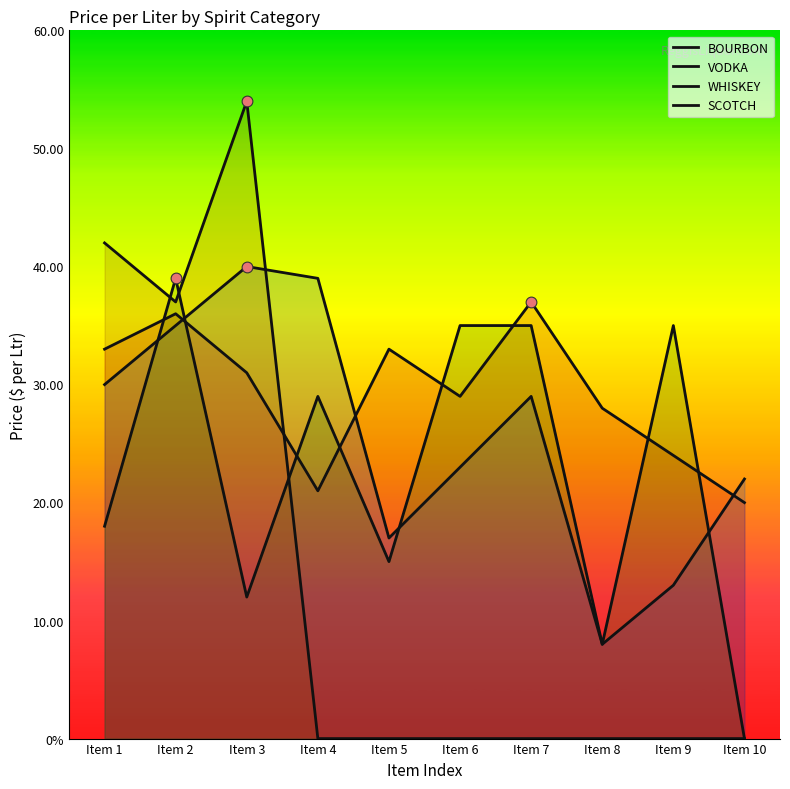

What is the total value across all series at Item 6?

87.0